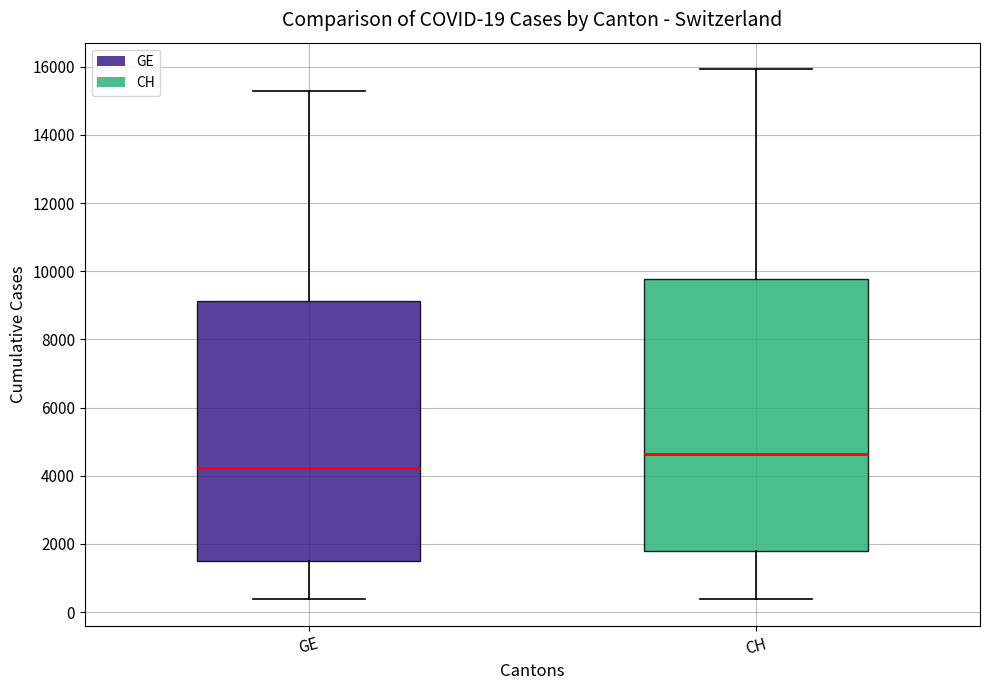

Which box's median line is the lowest?

GE